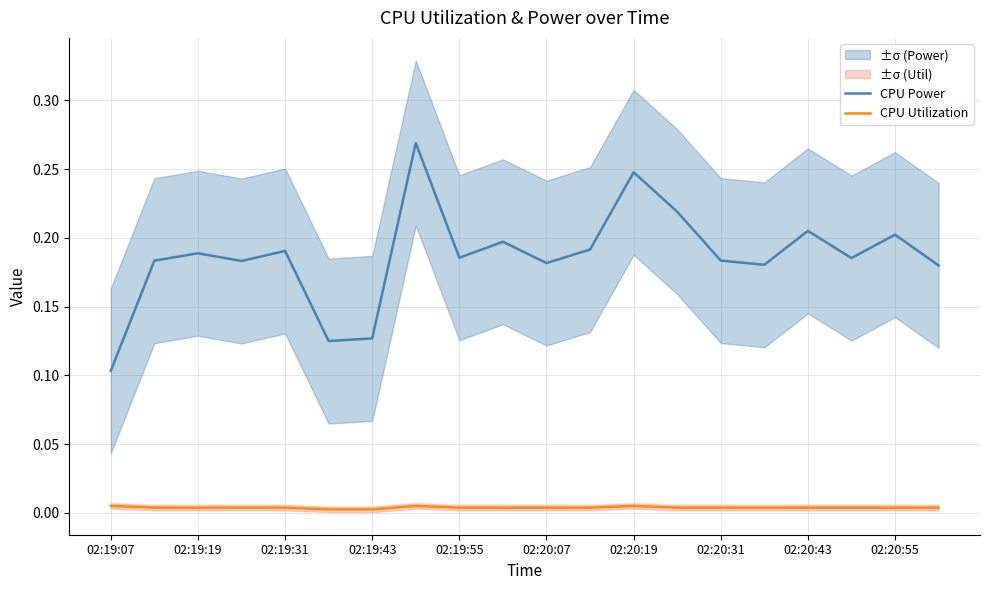

Which series has the largest total across all categories?

CPU Power